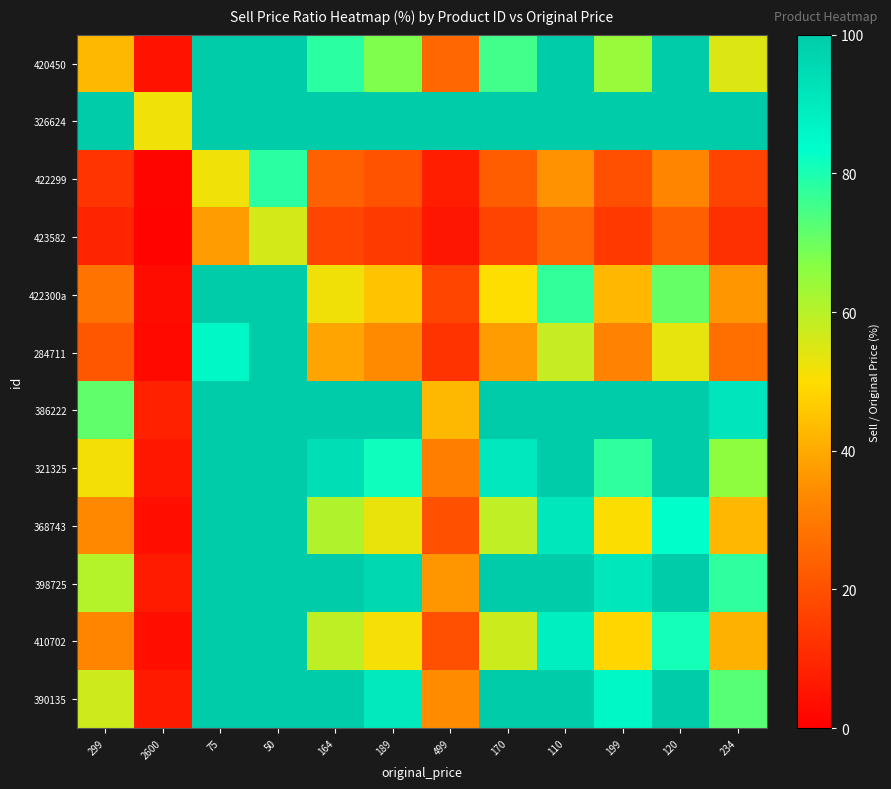

Reading left to right, list all the values displayed in this chart.

420450: 299=42.8	2600=4.9	75=170.7	50=256.0	164=78.0	189=67.7	499=25.7	170=75.3	110=116.4	199=64.3	120=106.7	234=54.7
326624: 299=452.2	2600=52.0	75=1802.7	50=2704.0	164=824.4	189=715.3	499=270.9	170=795.3	110=1229.1	199=679.4	120=1126.7	234=577.8
422299: 299=13.0	2600=1.5	75=52.0	50=78.0	164=23.8	189=20.6	499=7.8	170=22.9	110=35.5	199=19.6	120=32.5	234=16.7
423582: 299=9.4	2600=1.1	75=37.3	50=56.0	164=17.1	189=14.8	499=5.6	170=16.5	110=25.5	199=14.1	120=23.3	234=12.0
422300a: 299=28.4	2600=3.3	75=113.3	50=170.0	164=51.8	189=45.0	499=17.0	170=50.0	110=77.3	199=42.7	120=70.8	234=36.3
284711: 299=21.4	2600=2.5	75=85.3	50=128.0	164=39.0	189=33.9	499=12.8	170=37.6	110=58.2	199=32.2	120=53.3	234=27.4
386222: 299=71.6	2600=8.2	75=285.3	50=428.0	164=130.5	189=113.2	499=42.9	170=125.9	110=194.5	199=107.5	120=178.3	234=91.5
321325: 299=51.5	2600=5.9	75=205.3	50=308.0	164=93.9	189=81.5	499=30.9	170=90.6	110=140.0	199=77.4	120=128.3	234=65.8
368743: 299=33.4	2600=3.8	75=133.3	50=200.0	164=61.0	189=52.9	499=20.0	170=58.8	110=90.9	199=50.3	120=83.3	234=42.7
398725: 299=60.5	2600=7.0	75=241.3	50=362.0	164=110.4	189=95.8	499=36.3	170=106.5	110=164.5	199=91.0	120=150.8	234=77.4
410702: 299=32.4	2600=3.7	75=129.3	50=194.0	164=59.1	189=51.3	499=19.4	170=57.1	110=88.2	199=48.7	120=80.8	234=41.5
390135: 299=56.9	2600=6.5	75=226.7	50=340.0	164=103.7	189=89.9	499=34.1	170=100.0	110=154.5	199=85.4	120=141.7	234=72.6